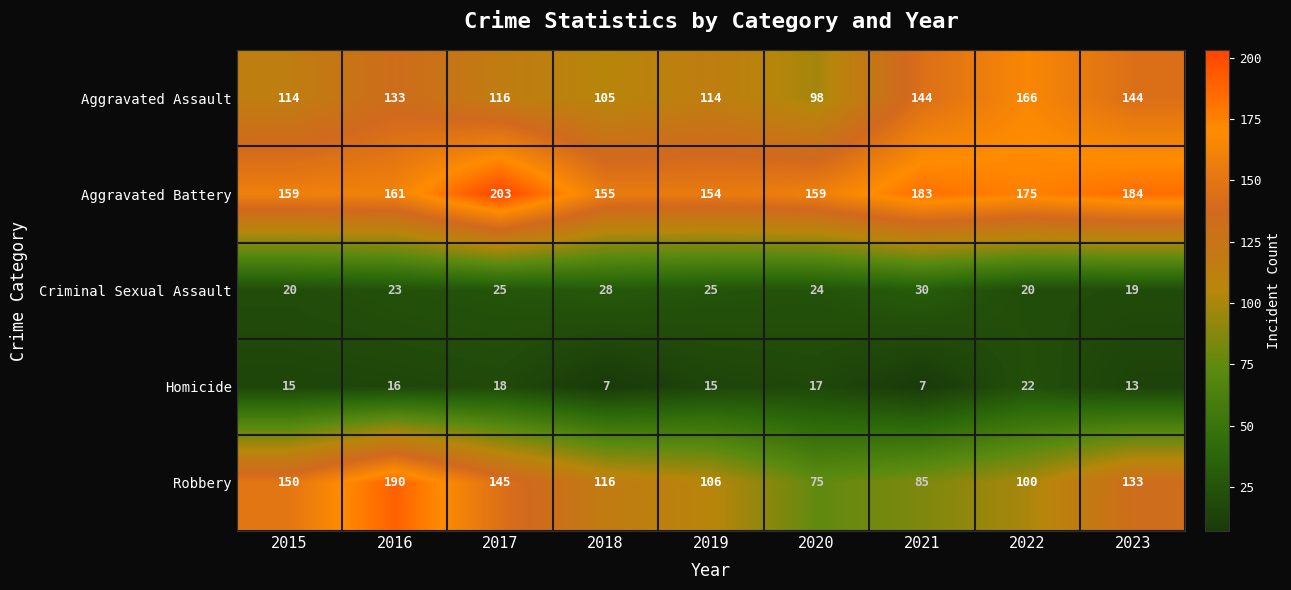

The value of Aggravated Battery at 2017 is 330. True or false?

False